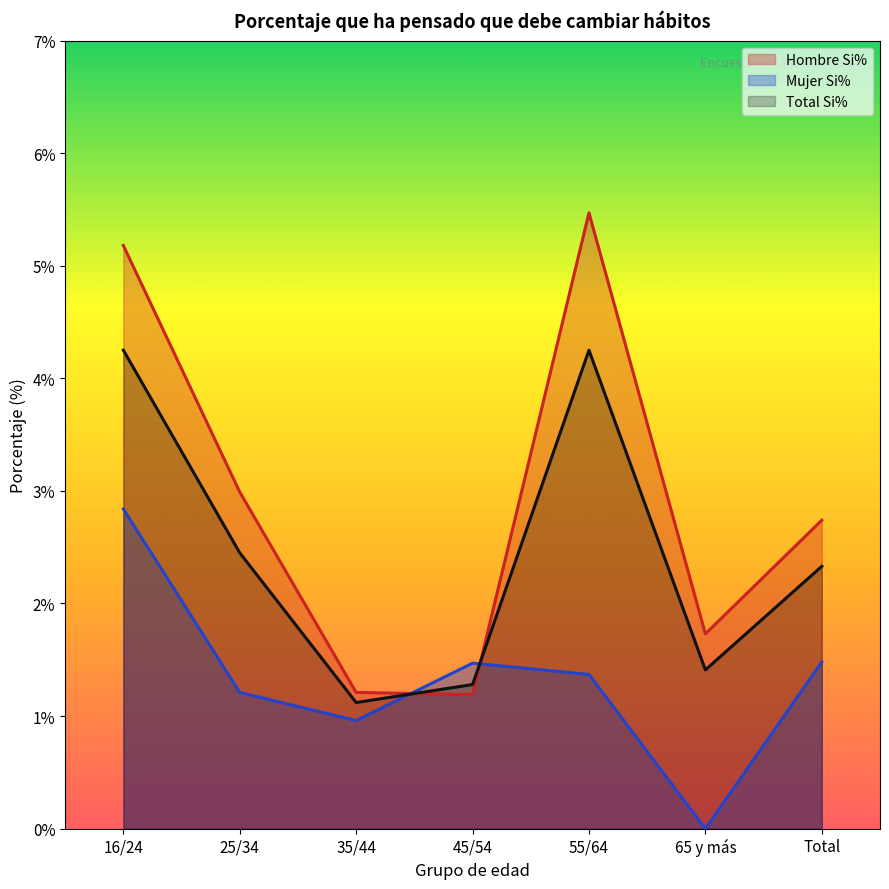

At which category does Total Si% reach its first local peak?

55/64